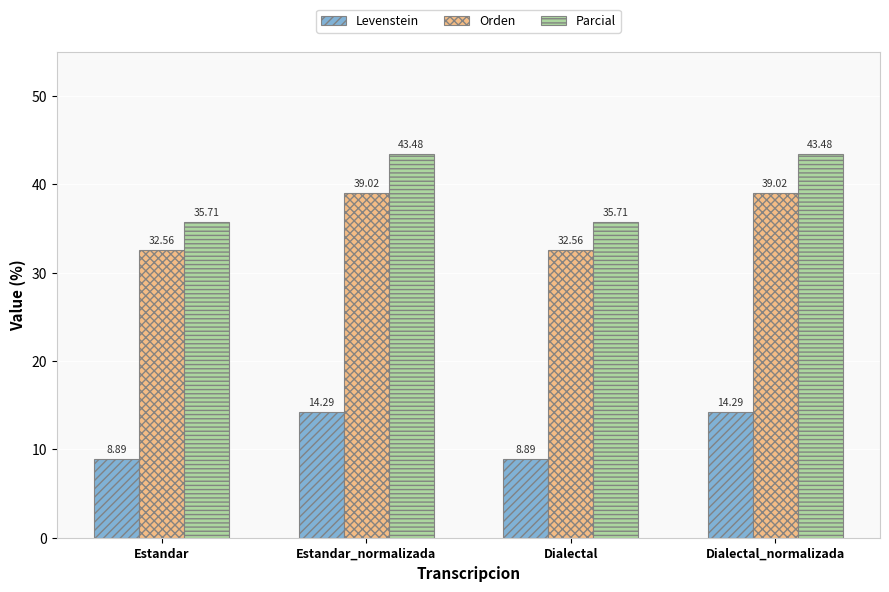

How many bars are there in each group?

3